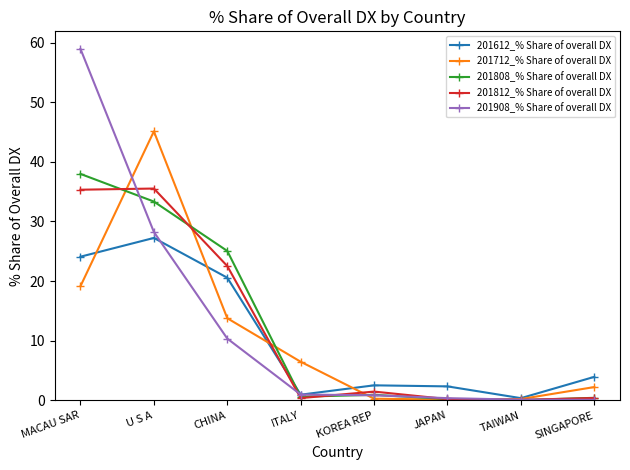

At which category does 201612_% Share of overall DX reach its first local peak?

U S A